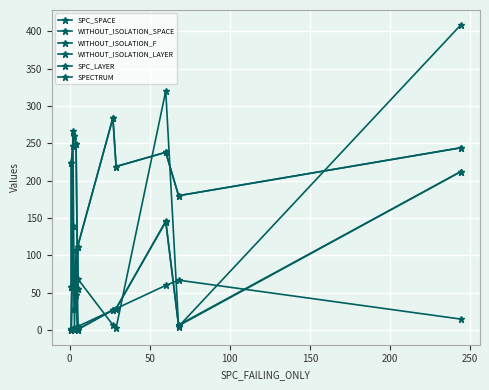

How many values in the SPC_LAYER series are below 5?

6